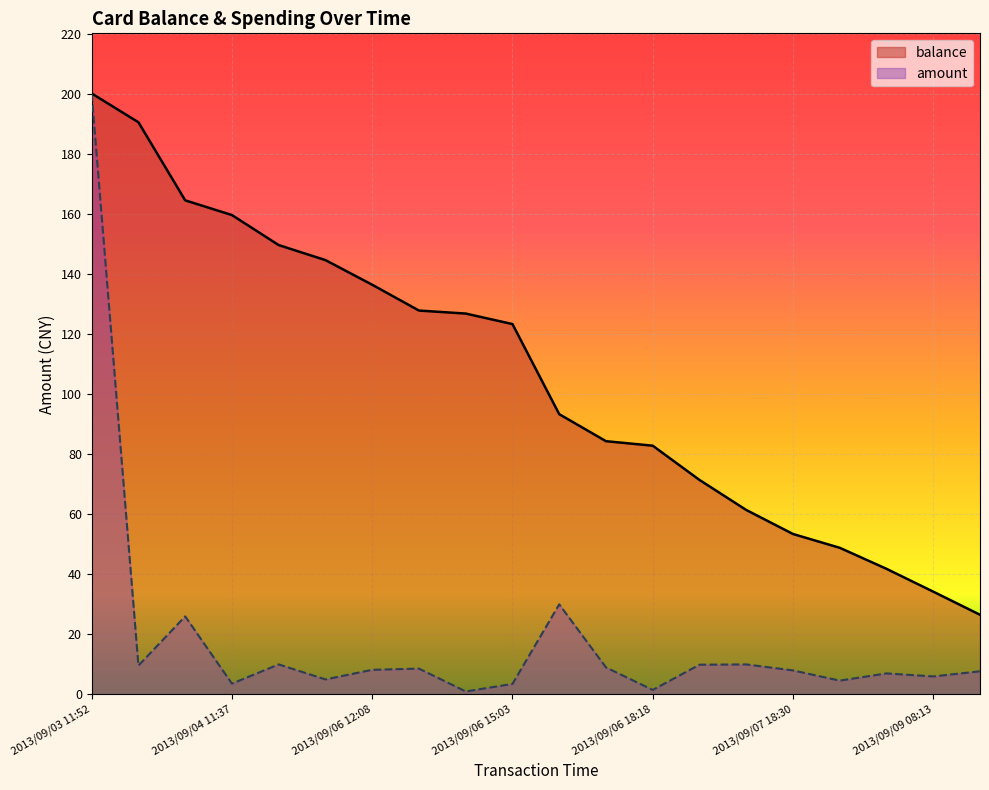

True or false: amount and balance intersect in this chart.

False